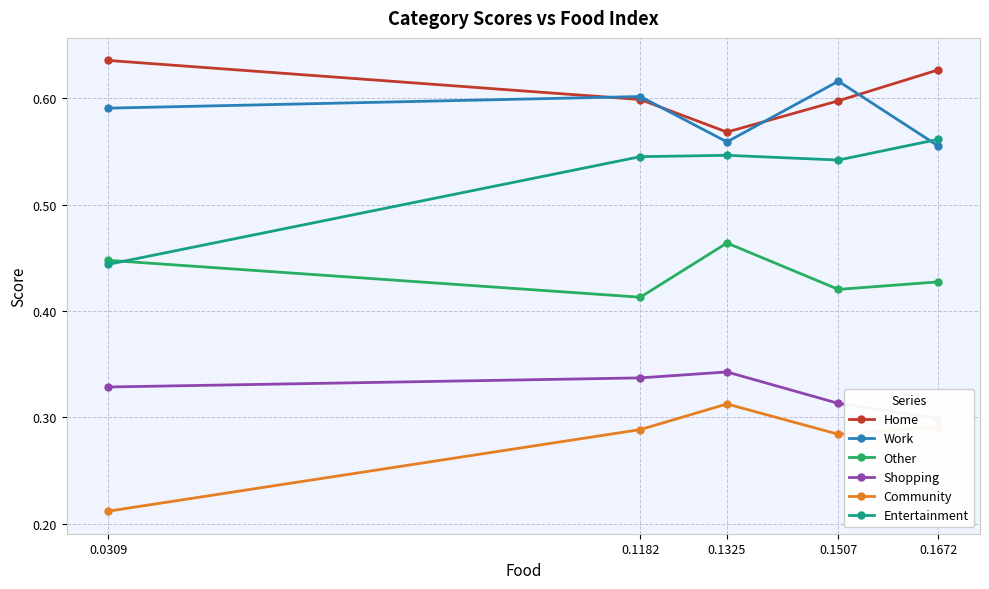

Read the Home value at 0.1672.

0.6